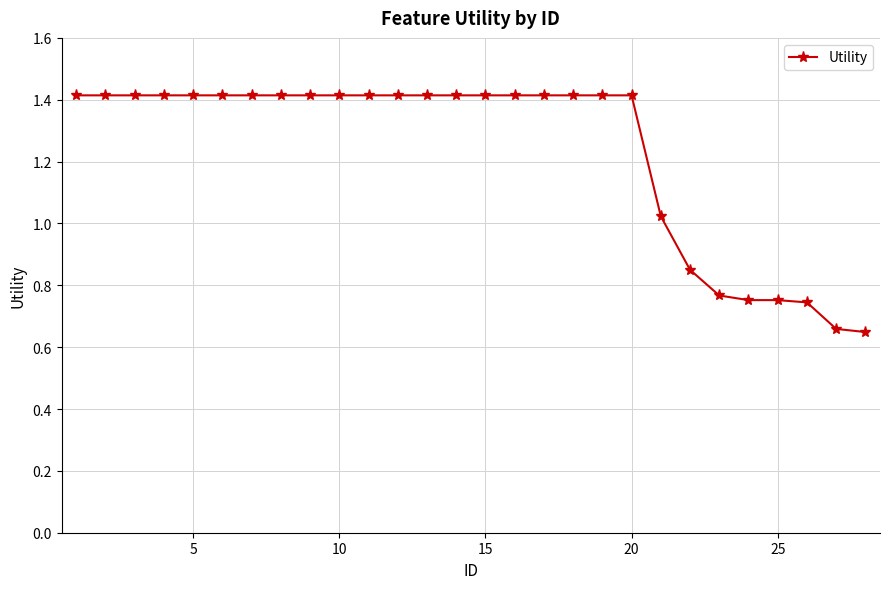

What is the value of the 20th point from the left?

1.4